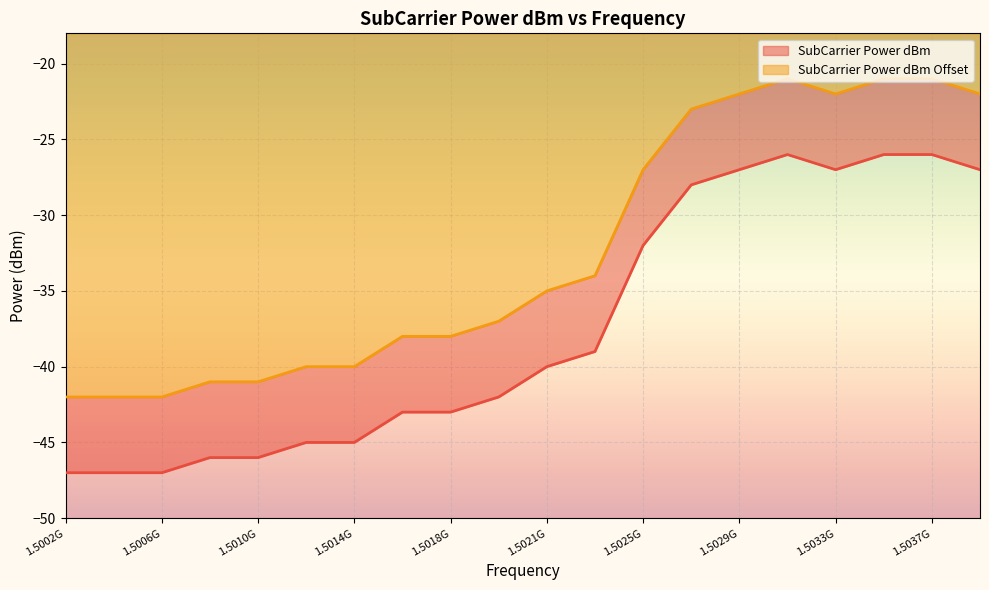

At which category does SubCarrier Power dBm Offset reach its first local peak?

1503125000